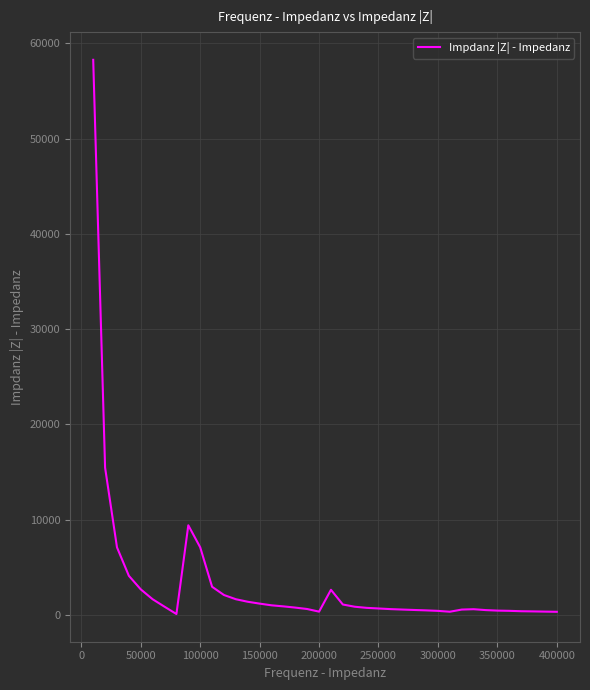

What is the difference between the maximum and minimum values?

58199.8